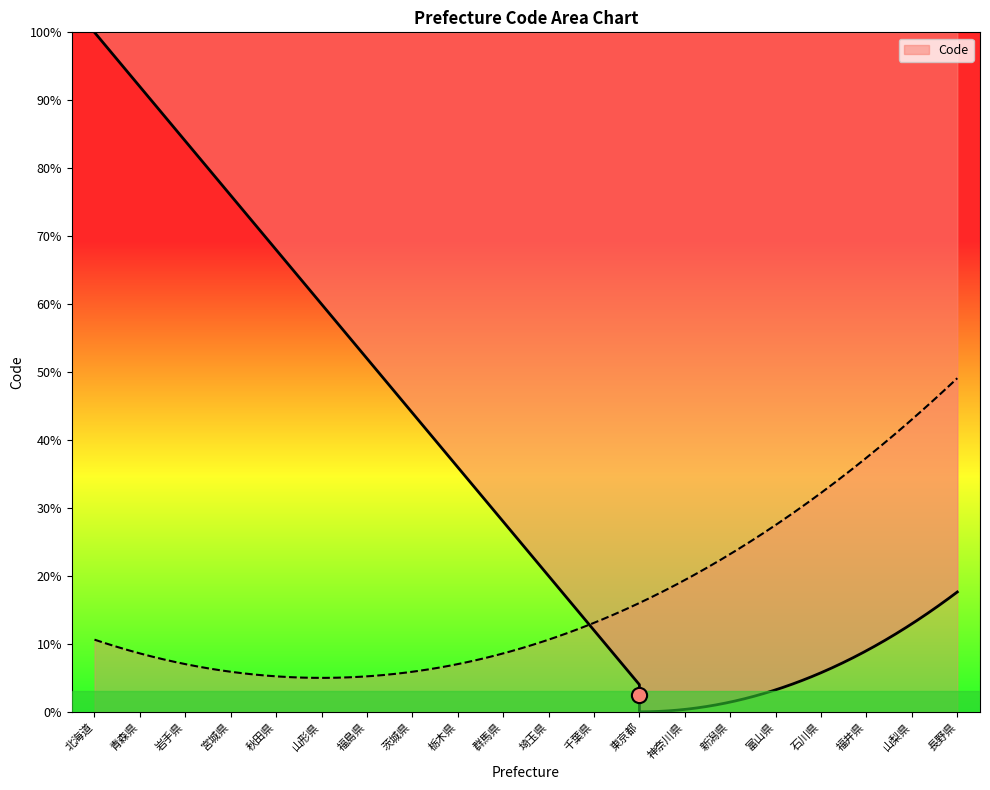

What is the ratio of the value at 石川県 to the value at 埼玉県?

1.5